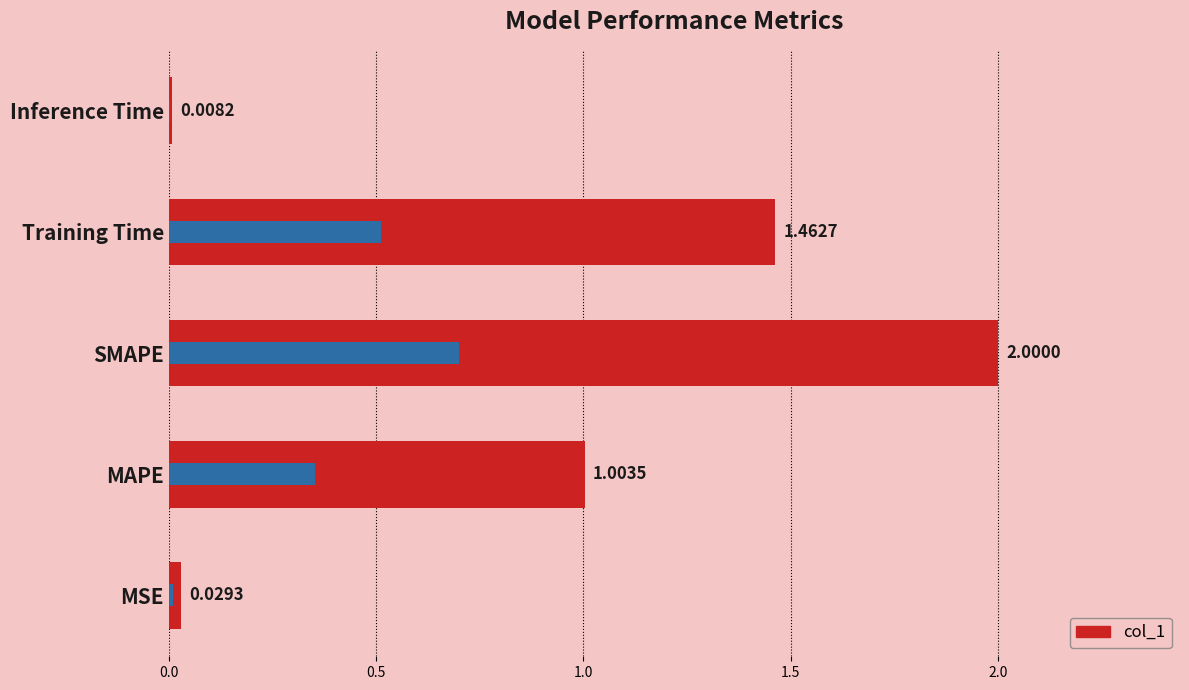

The chart shows a value of 3.2 at SMAPE. True or false?

False